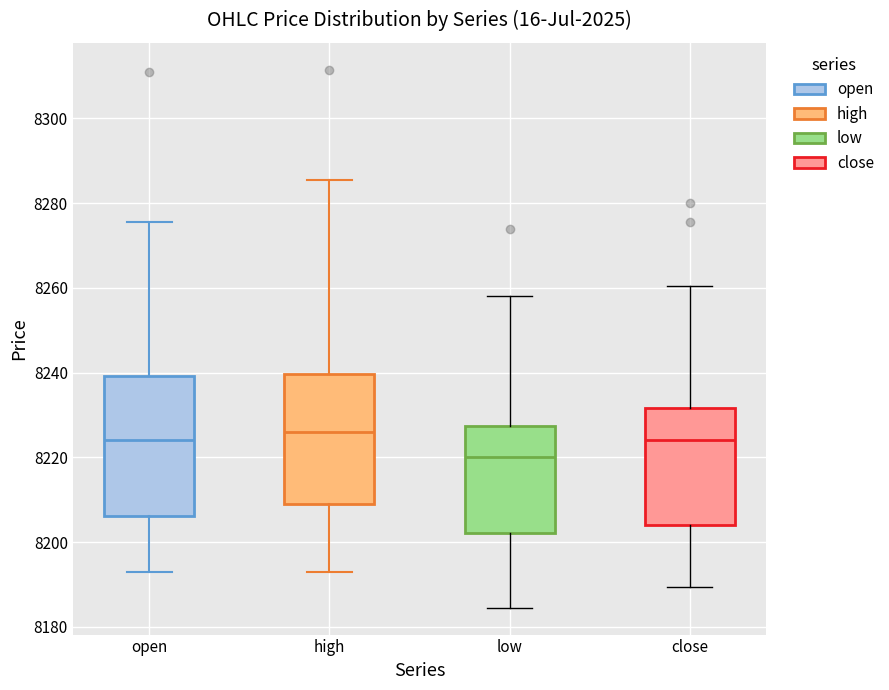

Reading left to right, read every box against the y-axis: the position of its median line, the range the box covers, and the ends of its whiskers. The values are not printed on the chart, so give them approximately, as read against the axis.

open: median 8224, box 8206 to 8240, whiskers 8194 to 8276
high: median 8226, box 8210 to 8240, whiskers 8194 to 8286
low: median 8220, box 8202 to 8228, whiskers 8184 to 8258
close: median 8224, box 8204 to 8232, whiskers 8190 to 8260